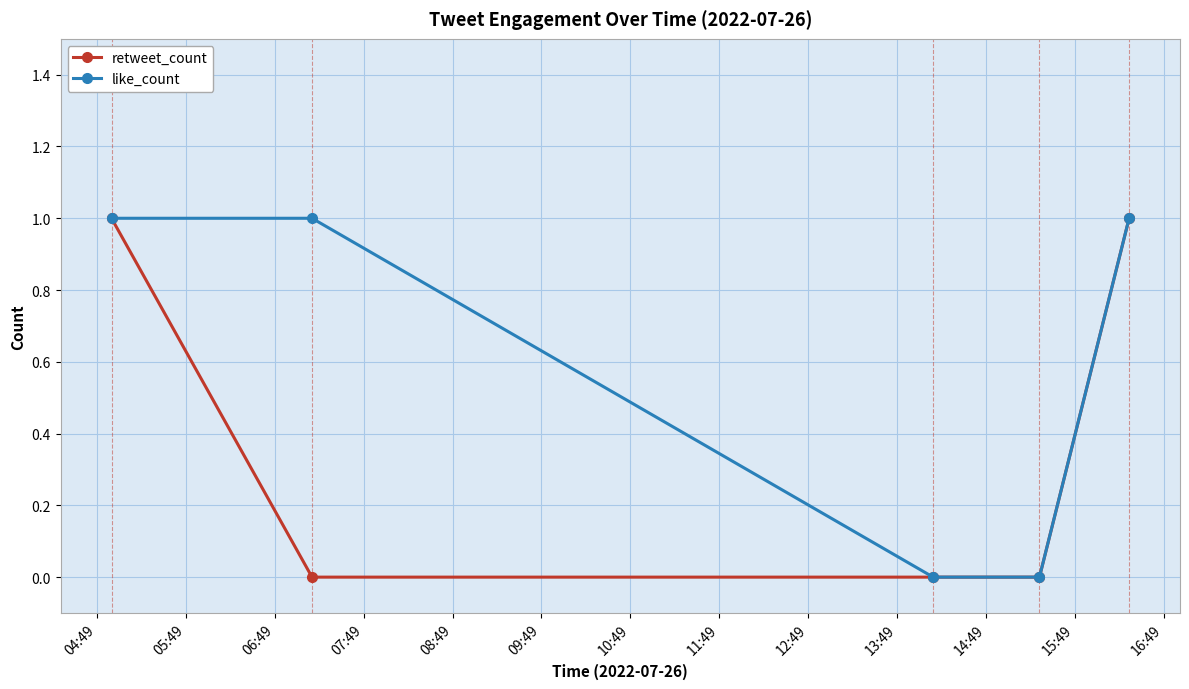

True or false: like_count has more than 1 points higher than both neighbors.

False